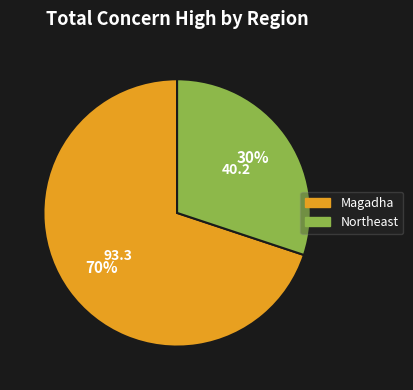

Which has a higher value, Northeast or Magadha?

Magadha